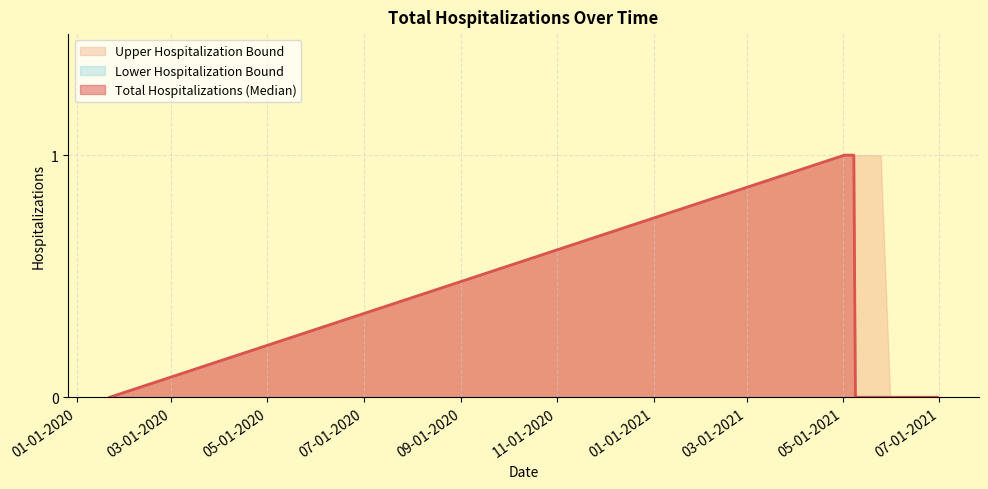

What position from the left is 05-15-2021?

11